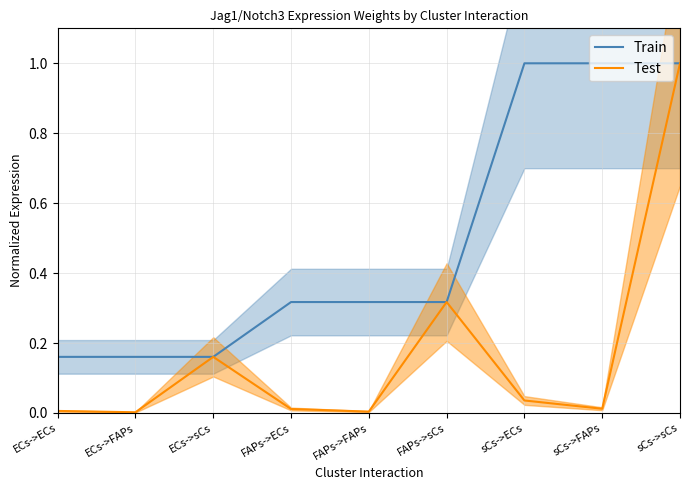

What position from the right is ECs->sCs?

7